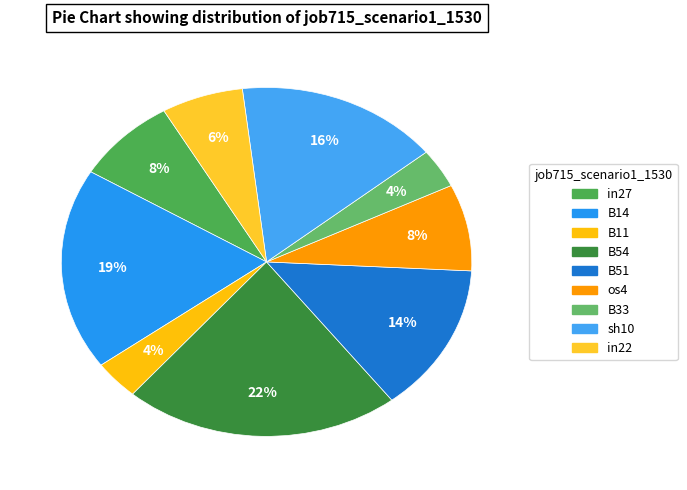

What is the largest slice in the pie chart?

B54